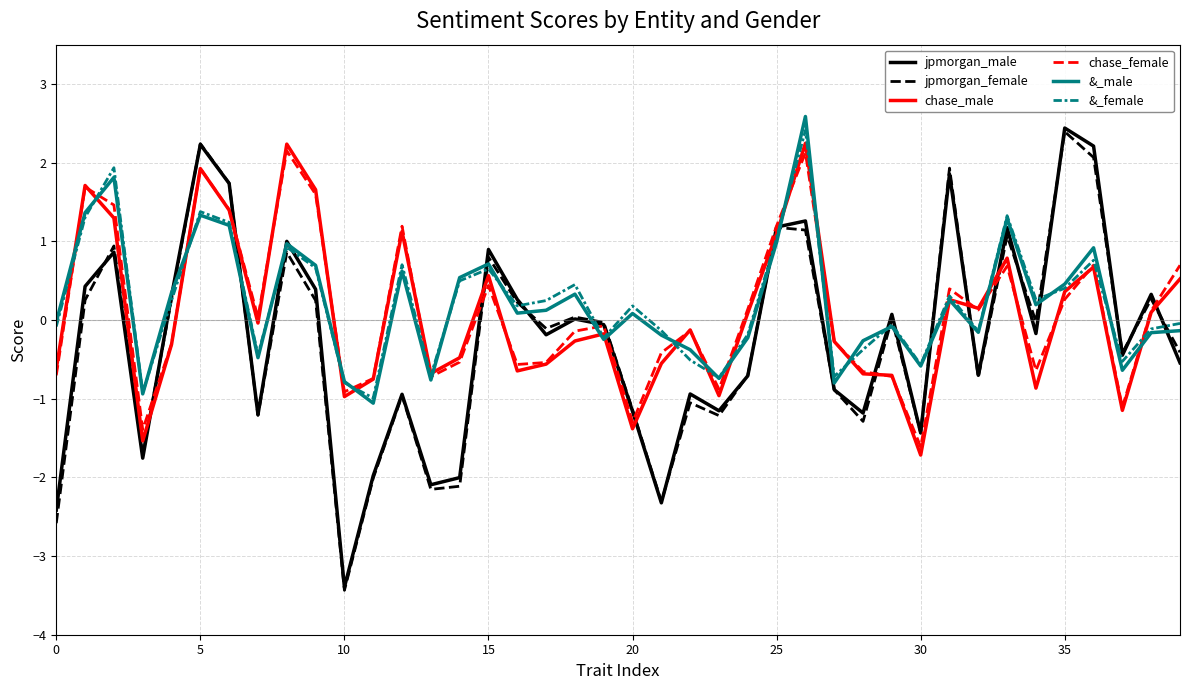

How many values in the &_female series are below 0?

19